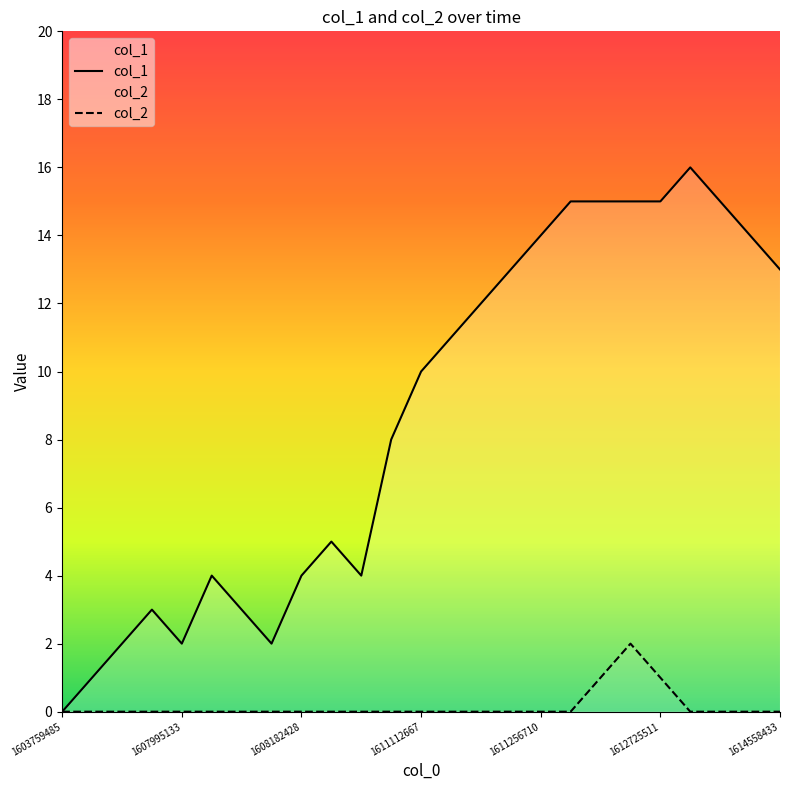

List the series in order of their peak value, highest first.

col_1, col_2